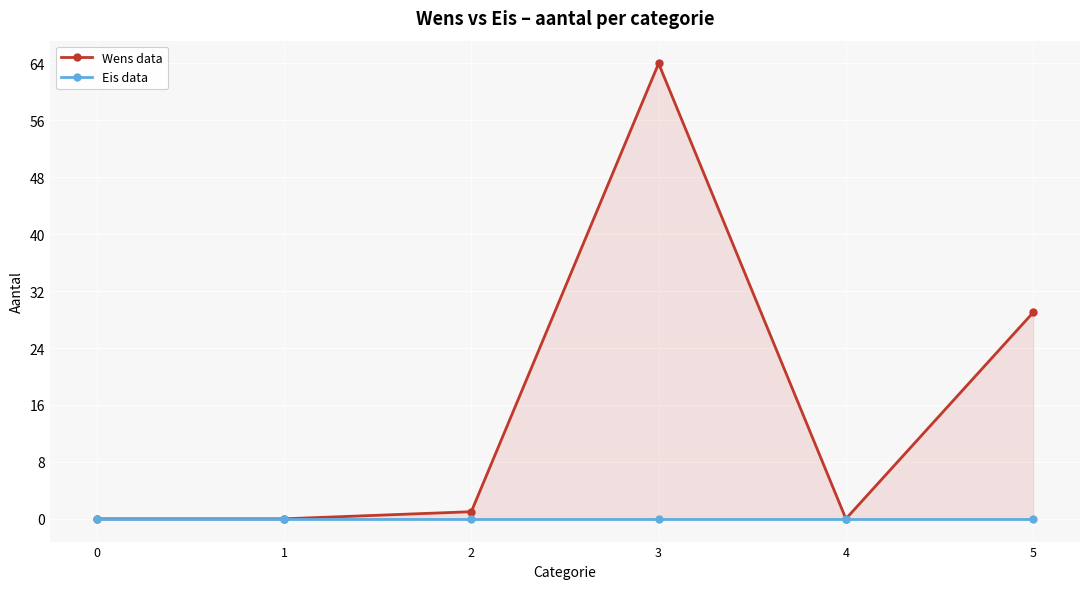

At 4, list the series in order from smallest to largest.

Wens data, Eis data